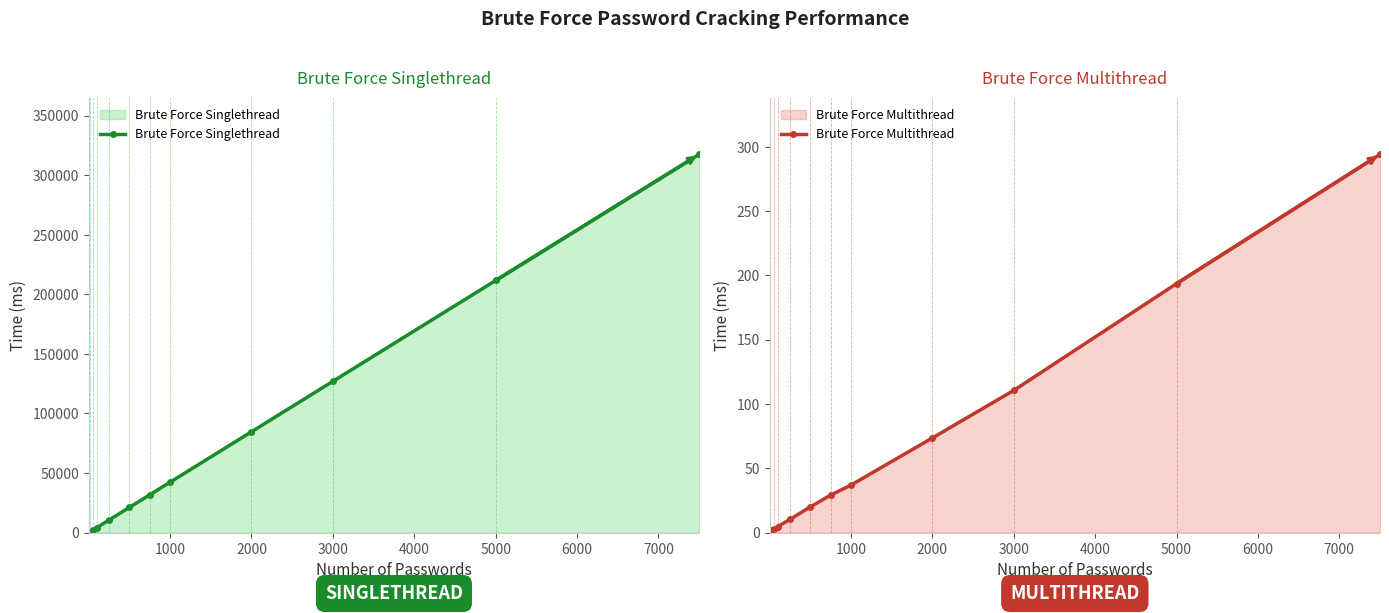

The Brute Force Multithread series shows 37.0 at 1000. True or false?

True